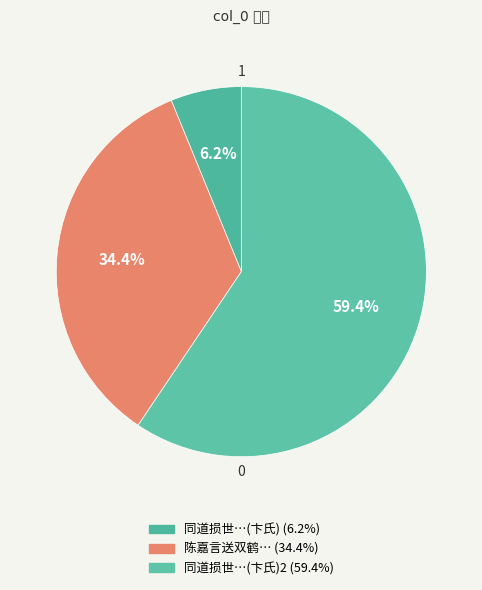

How many slices are in this pie chart?

3